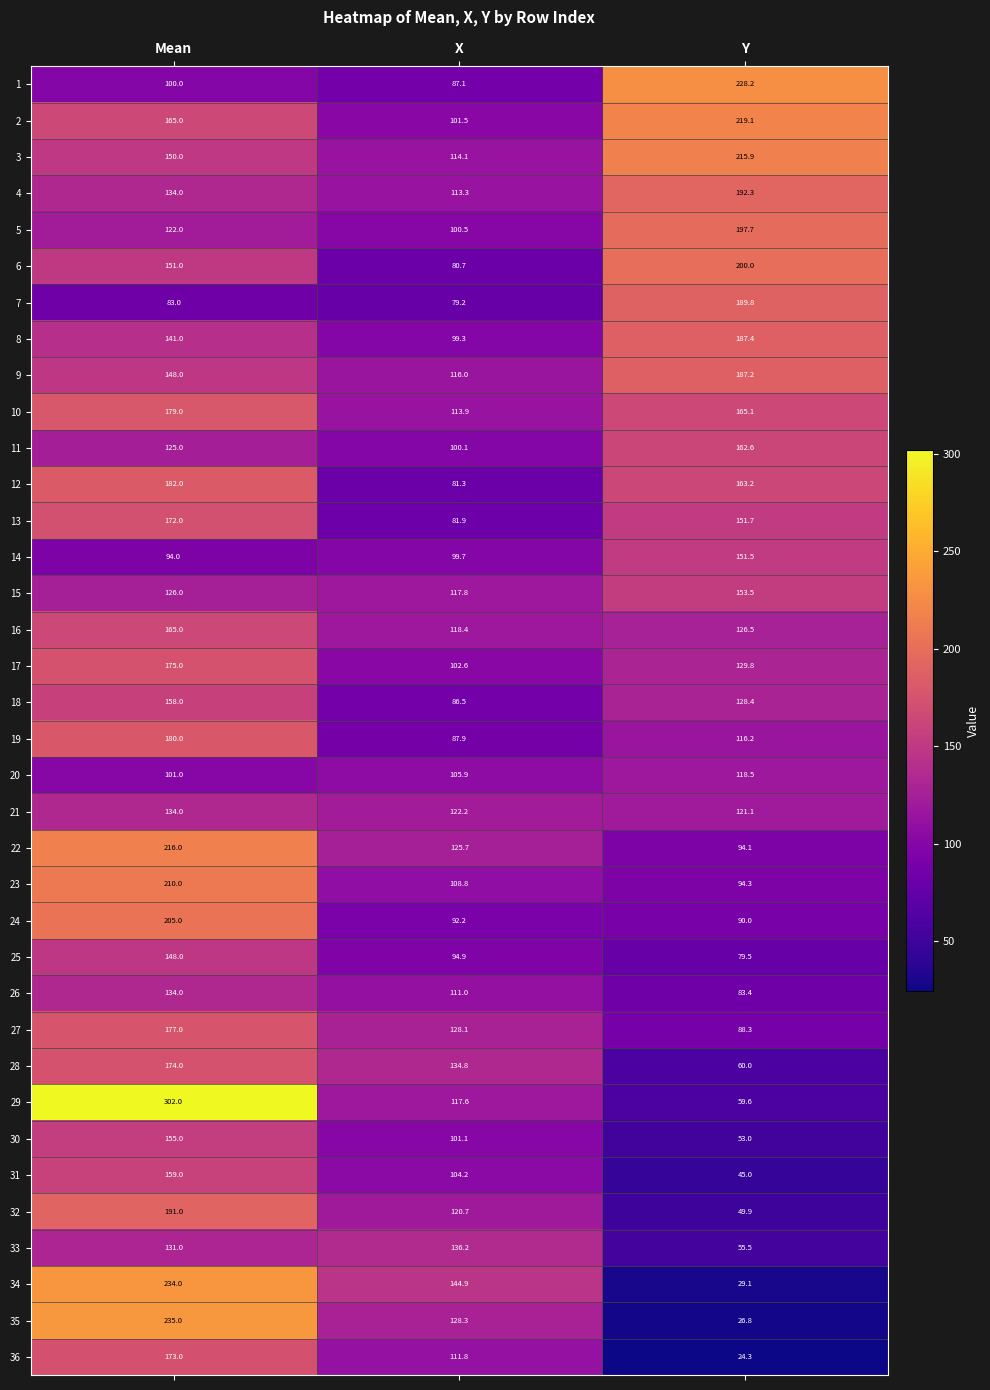

At which category is the sum across all series the highest?

Mean